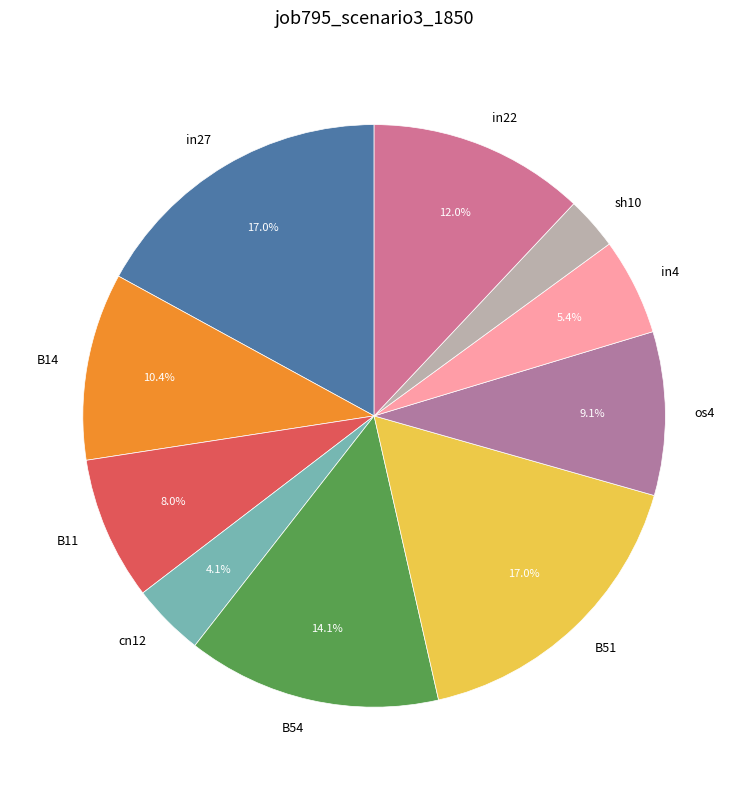

What portion of the pie excludes B54?

85.9%